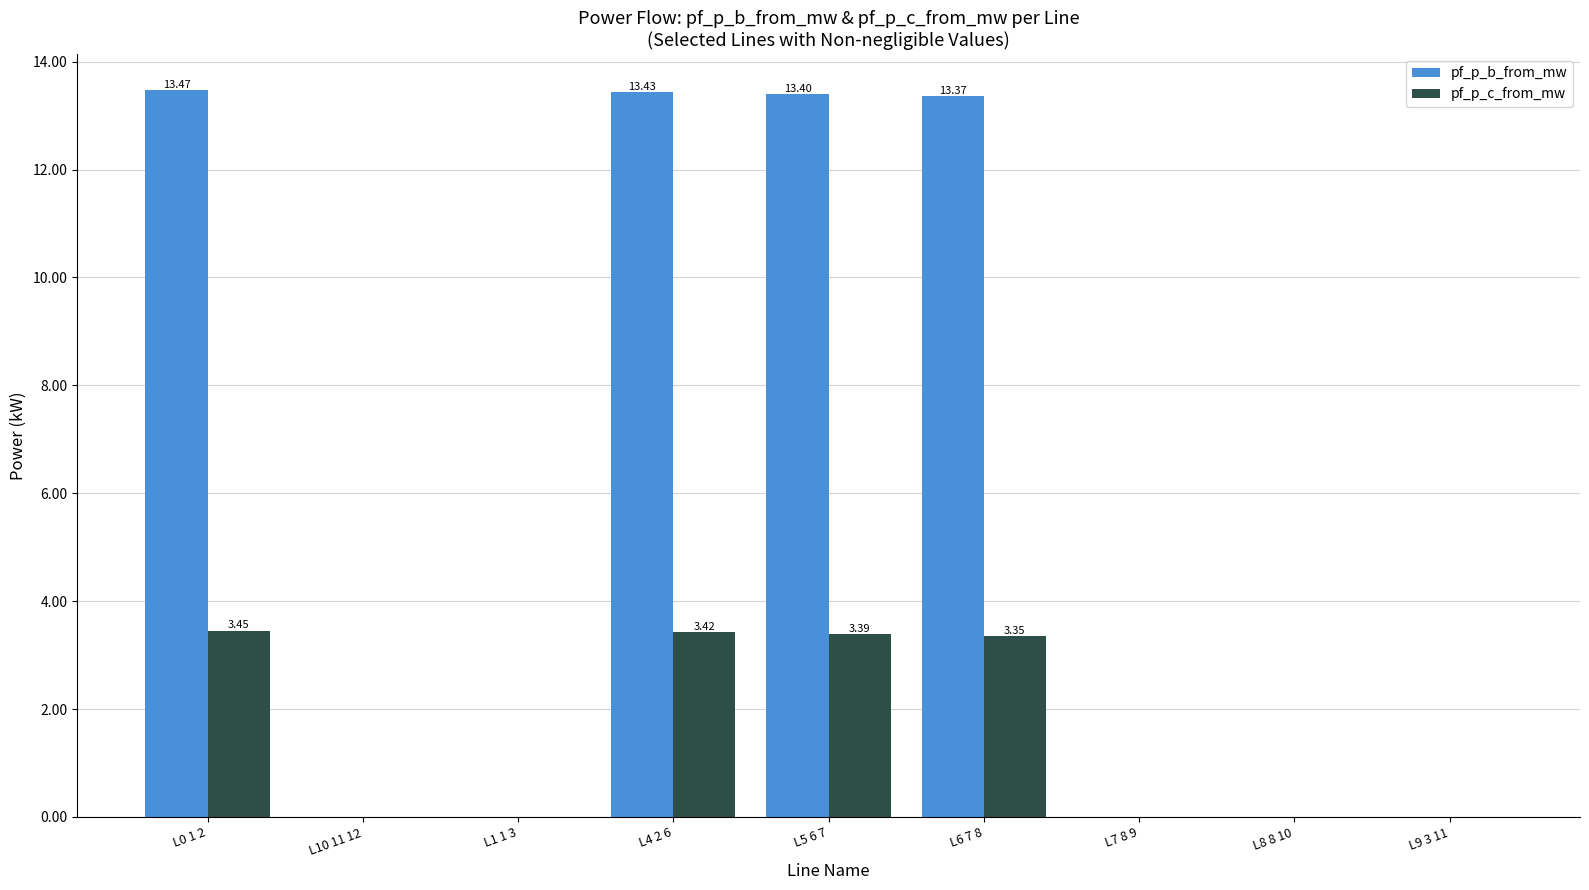

Are the bars horizontal?

No